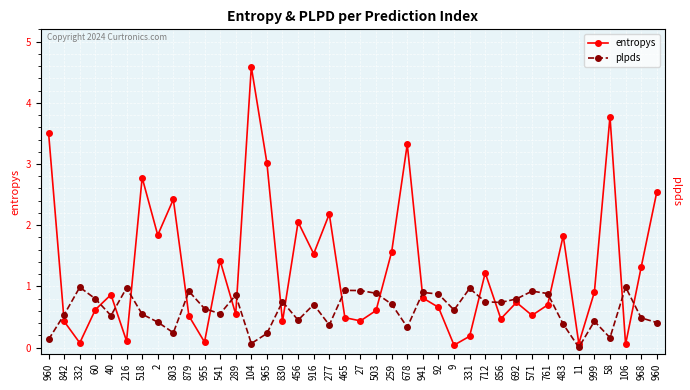

What are all the series names shown in the legend?

entropys, plpds